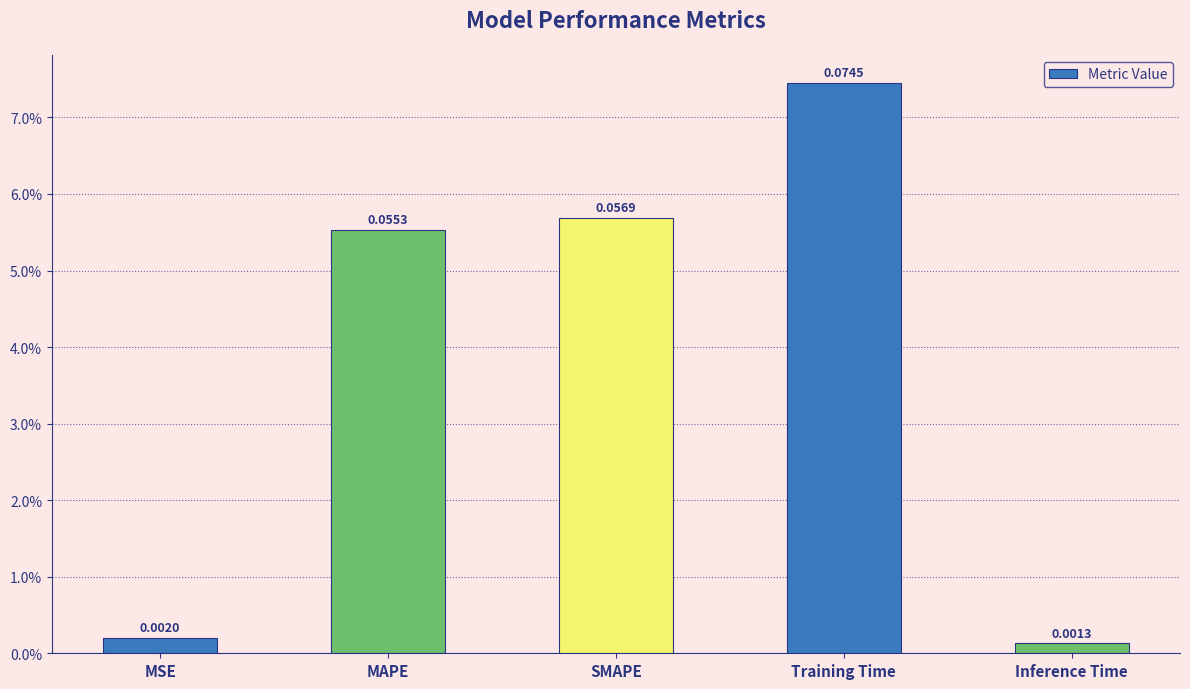

Rank the categories by value from lowest to highest.

Inference Time, MSE, MAPE, SMAPE, Training Time